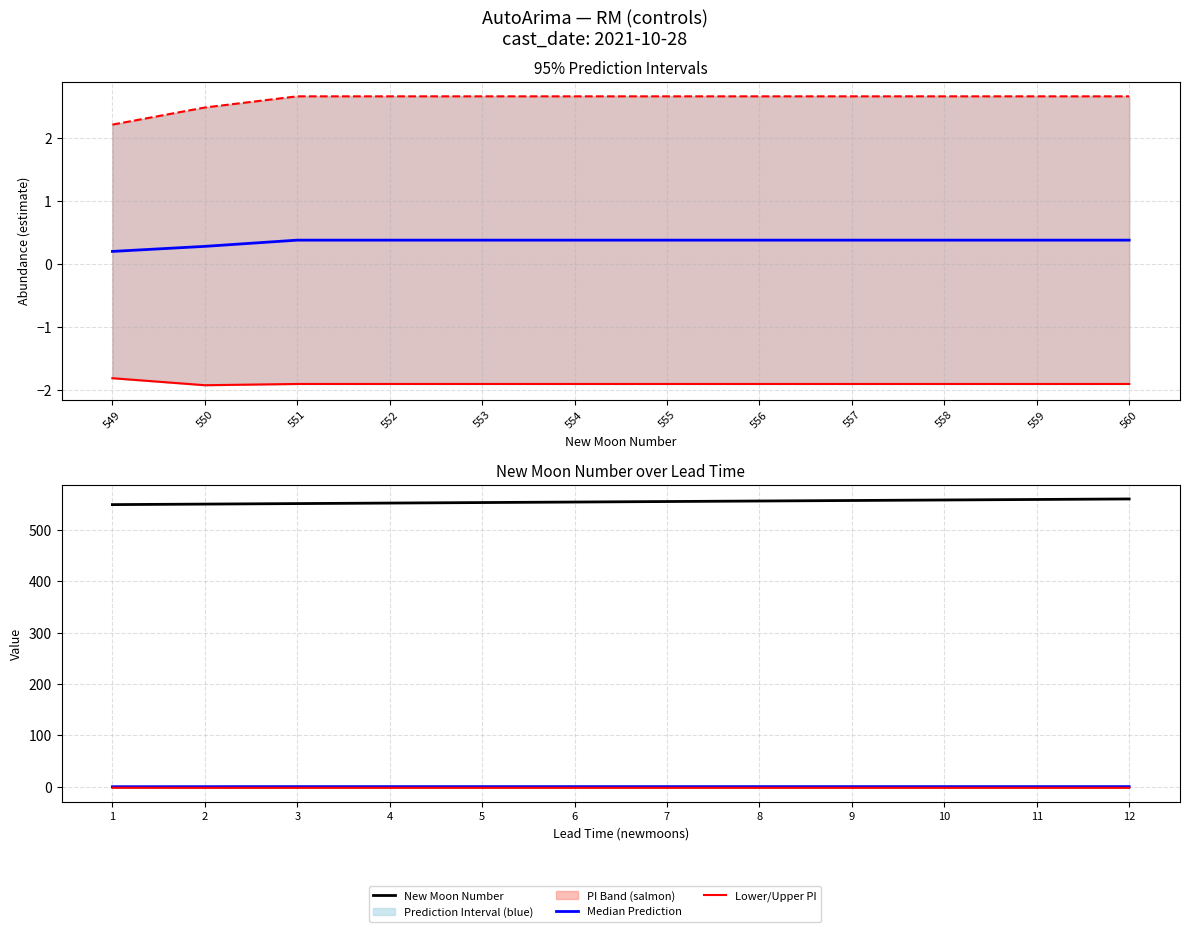

Where does the New Moon Number series first go above 555?

8